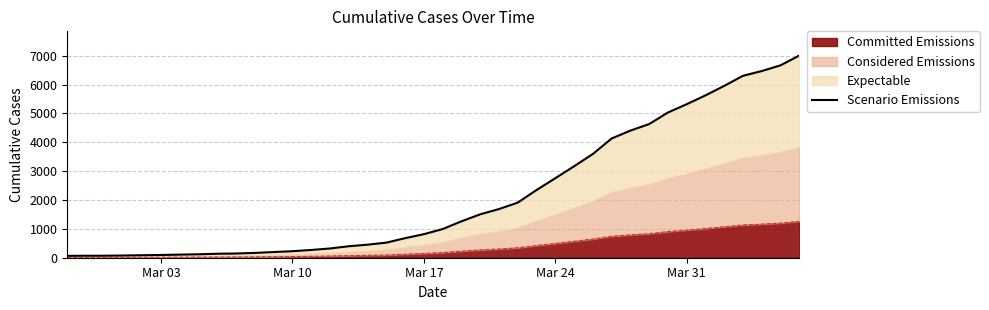

What is the highest value of the Committed Emissions series?

1260.7